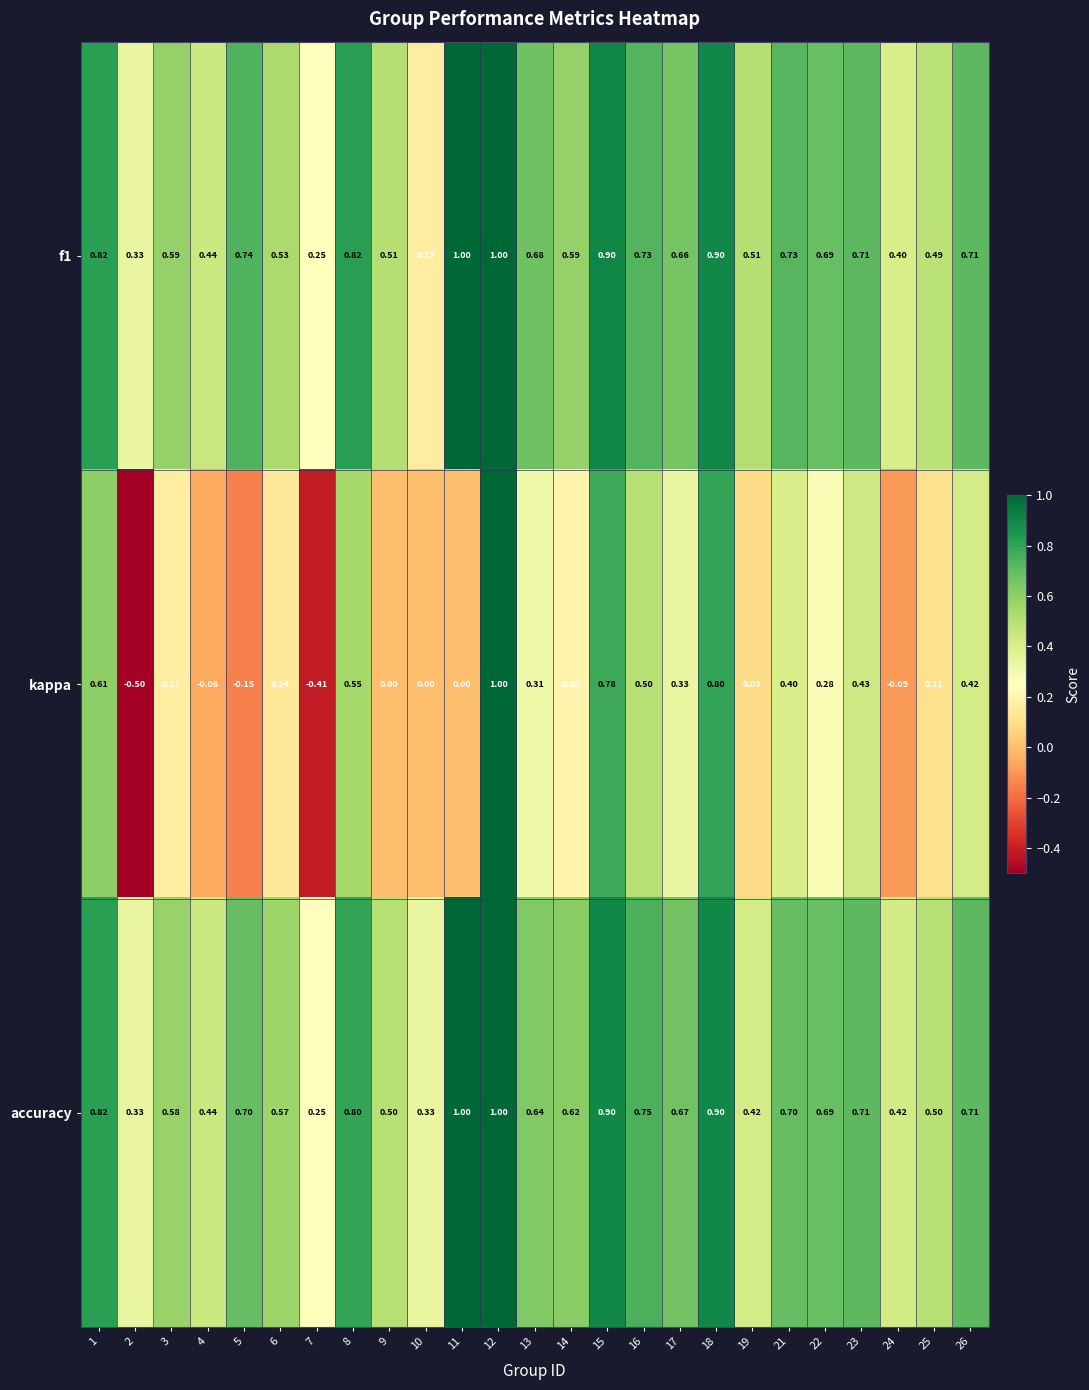

Is the value of f1 at 1 greater than the value of accuracy at 7?

Yes